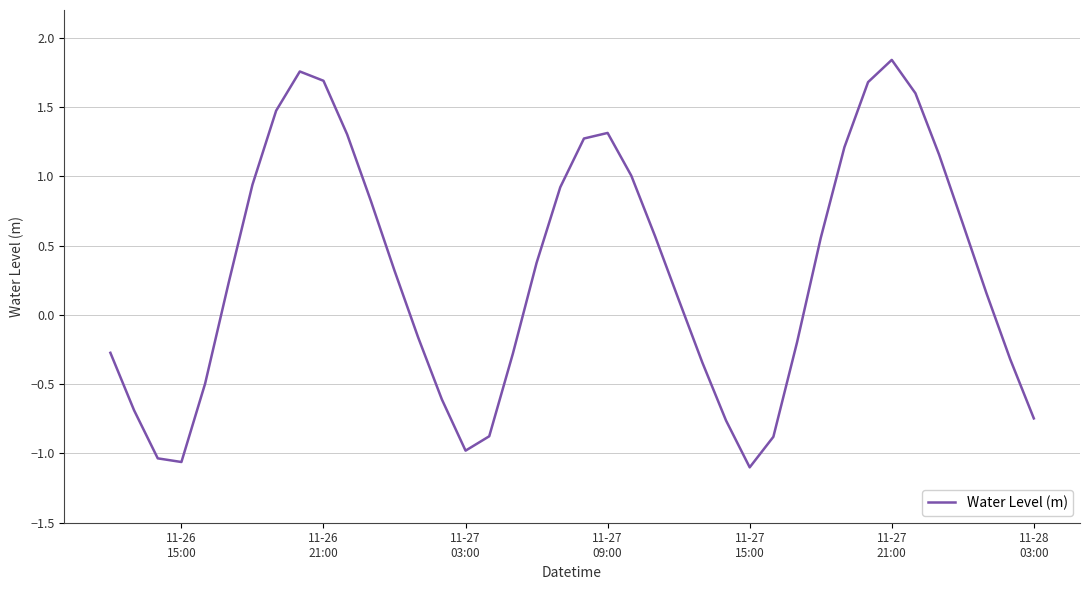

What is the difference between the maximum and minimum values?

2.9